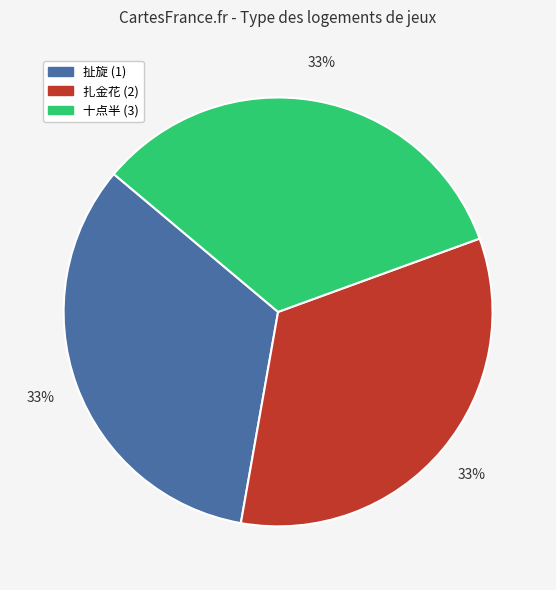

To the nearest percent, what is the average slice percentage?

33%